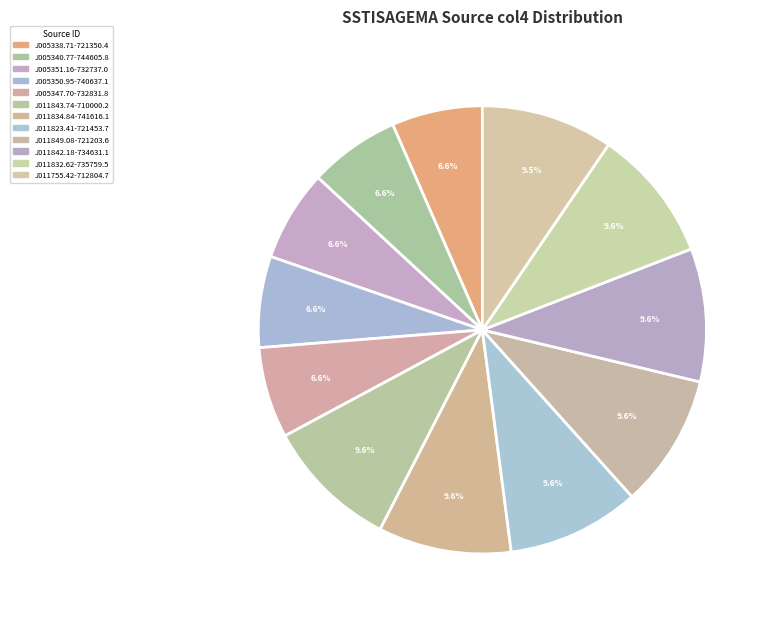

To the nearest percent, what is the difference between the J005351.16-732737.0 and J011842.18-734631.1 slice percentages?

3%